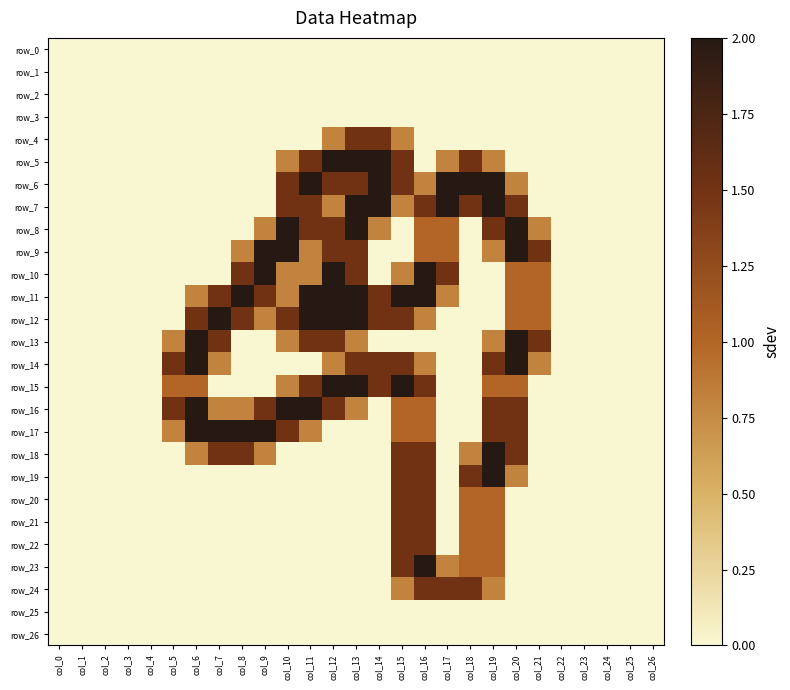

Reading left to right, transcribe all the data shown in this chart.

row_0: col_0=0.0	col_1=0.0	col_2=0.0	col_3=0.0	col_4=0.0	col_5=0.0	col_6=0.0	col_7=0.0	col_8=0.0	col_9=0.0	col_10=0.0	col_11=0.0	col_12=0.0	col_13=0.0	col_14=0.0	col_15=0.0	col_16=0.0	col_17=0.0	col_18=0.0	col_19=0.0	col_20=0.0	col_21=0.0	col_22=0.0	col_23=0.0	col_24=0.0	col_25=0.0	col_26=0.0
row_1: col_0=0.0	col_1=0.0	col_2=0.0	col_3=0.0	col_4=0.0	col_5=0.0	col_6=0.0	col_7=0.0	col_8=0.0	col_9=0.0	col_10=0.0	col_11=0.0	col_12=0.0	col_13=0.0	col_14=0.0	col_15=0.0	col_16=0.0	col_17=0.0	col_18=0.0	col_19=0.0	col_20=0.0	col_21=0.0	col_22=0.0	col_23=0.0	col_24=0.0	col_25=0.0	col_26=0.0
row_2: col_0=0.0	col_1=0.0	col_2=0.0	col_3=0.0	col_4=0.0	col_5=0.0	col_6=0.0	col_7=0.0	col_8=0.0	col_9=0.0	col_10=0.0	col_11=0.0	col_12=0.0	col_13=0.0	col_14=0.0	col_15=0.0	col_16=0.0	col_17=0.0	col_18=0.0	col_19=0.0	col_20=0.0	col_21=0.0	col_22=0.0	col_23=0.0	col_24=0.0	col_25=0.0	col_26=0.0
row_3: col_0=0.0	col_1=0.0	col_2=0.0	col_3=0.0	col_4=0.0	col_5=0.0	col_6=0.0	col_7=0.0	col_8=0.0	col_9=0.0	col_10=0.0	col_11=0.0	col_12=0.0	col_13=0.0	col_14=0.0	col_15=0.0	col_16=0.0	col_17=0.0	col_18=0.0	col_19=0.0	col_20=0.0	col_21=0.0	col_22=0.0	col_23=0.0	col_24=0.0	col_25=0.0	col_26=0.0
row_4: col_0=0.0	col_1=0.0	col_2=0.0	col_3=0.0	col_4=0.0	col_5=0.0	col_6=0.0	col_7=0.0	col_8=0.0	col_9=0.0	col_10=0.0	col_11=0.0	col_12=0.8	col_13=1.5	col_14=1.5	col_15=0.8	col_16=0.0	col_17=0.0	col_18=0.0	col_19=0.0	col_20=0.0	col_21=0.0	col_22=0.0	col_23=0.0	col_24=0.0	col_25=0.0	col_26=0.0
row_5: col_0=0.0	col_1=0.0	col_2=0.0	col_3=0.0	col_4=0.0	col_5=0.0	col_6=0.0	col_7=0.0	col_8=0.0	col_9=0.0	col_10=0.8	col_11=1.5	col_12=2.0	col_13=2.0	col_14=2.0	col_15=1.5	col_16=0.0	col_17=0.8	col_18=1.5	col_19=0.8	col_20=0.0	col_21=0.0	col_22=0.0	col_23=0.0	col_24=0.0	col_25=0.0	col_26=0.0
row_6: col_0=0.0	col_1=0.0	col_2=0.0	col_3=0.0	col_4=0.0	col_5=0.0	col_6=0.0	col_7=0.0	col_8=0.0	col_9=0.0	col_10=1.5	col_11=2.0	col_12=1.5	col_13=1.5	col_14=2.0	col_15=1.5	col_16=0.8	col_17=2.0	col_18=2.0	col_19=2.0	col_20=0.8	col_21=0.0	col_22=0.0	col_23=0.0	col_24=0.0	col_25=0.0	col_26=0.0
row_7: col_0=0.0	col_1=0.0	col_2=0.0	col_3=0.0	col_4=0.0	col_5=0.0	col_6=0.0	col_7=0.0	col_8=0.0	col_9=0.0	col_10=1.5	col_11=1.5	col_12=0.8	col_13=2.0	col_14=2.0	col_15=0.8	col_16=1.5	col_17=2.0	col_18=1.5	col_19=2.0	col_20=1.5	col_21=0.0	col_22=0.0	col_23=0.0	col_24=0.0	col_25=0.0	col_26=0.0
row_8: col_0=0.0	col_1=0.0	col_2=0.0	col_3=0.0	col_4=0.0	col_5=0.0	col_6=0.0	col_7=0.0	col_8=0.0	col_9=0.8	col_10=2.0	col_11=1.5	col_12=1.5	col_13=2.0	col_14=0.8	col_15=0.0	col_16=1.0	col_17=1.0	col_18=0.0	col_19=1.5	col_20=2.0	col_21=0.8	col_22=0.0	col_23=0.0	col_24=0.0	col_25=0.0	col_26=0.0
row_9: col_0=0.0	col_1=0.0	col_2=0.0	col_3=0.0	col_4=0.0	col_5=0.0	col_6=0.0	col_7=0.0	col_8=0.8	col_9=2.0	col_10=2.0	col_11=0.8	col_12=1.5	col_13=1.5	col_14=0.0	col_15=0.0	col_16=1.0	col_17=1.0	col_18=0.0	col_19=0.8	col_20=2.0	col_21=1.5	col_22=0.0	col_23=0.0	col_24=0.0	col_25=0.0	col_26=0.0
row_10: col_0=0.0	col_1=0.0	col_2=0.0	col_3=0.0	col_4=0.0	col_5=0.0	col_6=0.0	col_7=0.0	col_8=1.5	col_9=2.0	col_10=0.8	col_11=0.8	col_12=2.0	col_13=1.5	col_14=0.0	col_15=0.8	col_16=2.0	col_17=1.5	col_18=0.0	col_19=0.0	col_20=1.0	col_21=1.0	col_22=0.0	col_23=0.0	col_24=0.0	col_25=0.0	col_26=0.0
row_11: col_0=0.0	col_1=0.0	col_2=0.0	col_3=0.0	col_4=0.0	col_5=0.0	col_6=0.8	col_7=1.5	col_8=2.0	col_9=1.5	col_10=0.8	col_11=2.0	col_12=2.0	col_13=2.0	col_14=1.5	col_15=2.0	col_16=2.0	col_17=0.8	col_18=0.0	col_19=0.0	col_20=1.0	col_21=1.0	col_22=0.0	col_23=0.0	col_24=0.0	col_25=0.0	col_26=0.0
row_12: col_0=0.0	col_1=0.0	col_2=0.0	col_3=0.0	col_4=0.0	col_5=0.0	col_6=1.5	col_7=2.0	col_8=1.5	col_9=0.8	col_10=1.5	col_11=2.0	col_12=2.0	col_13=2.0	col_14=1.5	col_15=1.5	col_16=0.8	col_17=0.0	col_18=0.0	col_19=0.0	col_20=1.0	col_21=1.0	col_22=0.0	col_23=0.0	col_24=0.0	col_25=0.0	col_26=0.0
row_13: col_0=0.0	col_1=0.0	col_2=0.0	col_3=0.0	col_4=0.0	col_5=0.8	col_6=2.0	col_7=1.5	col_8=0.0	col_9=0.0	col_10=0.8	col_11=1.5	col_12=1.5	col_13=0.8	col_14=0.0	col_15=0.0	col_16=0.0	col_17=0.0	col_18=0.0	col_19=0.8	col_20=2.0	col_21=1.5	col_22=0.0	col_23=0.0	col_24=0.0	col_25=0.0	col_26=0.0
row_14: col_0=0.0	col_1=0.0	col_2=0.0	col_3=0.0	col_4=0.0	col_5=1.5	col_6=2.0	col_7=0.8	col_8=0.0	col_9=0.0	col_10=0.0	col_11=0.0	col_12=0.8	col_13=1.5	col_14=1.5	col_15=1.5	col_16=0.8	col_17=0.0	col_18=0.0	col_19=1.5	col_20=2.0	col_21=0.8	col_22=0.0	col_23=0.0	col_24=0.0	col_25=0.0	col_26=0.0
row_15: col_0=0.0	col_1=0.0	col_2=0.0	col_3=0.0	col_4=0.0	col_5=1.0	col_6=1.0	col_7=0.0	col_8=0.0	col_9=0.0	col_10=0.8	col_11=1.5	col_12=2.0	col_13=2.0	col_14=1.5	col_15=2.0	col_16=1.5	col_17=0.0	col_18=0.0	col_19=1.0	col_20=1.0	col_21=0.0	col_22=0.0	col_23=0.0	col_24=0.0	col_25=0.0	col_26=0.0
row_16: col_0=0.0	col_1=0.0	col_2=0.0	col_3=0.0	col_4=0.0	col_5=1.5	col_6=2.0	col_7=0.8	col_8=0.8	col_9=1.5	col_10=2.0	col_11=2.0	col_12=1.5	col_13=0.8	col_14=0.0	col_15=1.0	col_16=1.0	col_17=0.0	col_18=0.0	col_19=1.5	col_20=1.5	col_21=0.0	col_22=0.0	col_23=0.0	col_24=0.0	col_25=0.0	col_26=0.0
row_17: col_0=0.0	col_1=0.0	col_2=0.0	col_3=0.0	col_4=0.0	col_5=0.8	col_6=2.0	col_7=2.0	col_8=2.0	col_9=2.0	col_10=1.5	col_11=0.8	col_12=0.0	col_13=0.0	col_14=0.0	col_15=1.0	col_16=1.0	col_17=0.0	col_18=0.0	col_19=1.5	col_20=1.5	col_21=0.0	col_22=0.0	col_23=0.0	col_24=0.0	col_25=0.0	col_26=0.0
row_18: col_0=0.0	col_1=0.0	col_2=0.0	col_3=0.0	col_4=0.0	col_5=0.0	col_6=0.8	col_7=1.5	col_8=1.5	col_9=0.8	col_10=0.0	col_11=0.0	col_12=0.0	col_13=0.0	col_14=0.0	col_15=1.5	col_16=1.5	col_17=0.0	col_18=0.8	col_19=2.0	col_20=1.5	col_21=0.0	col_22=0.0	col_23=0.0	col_24=0.0	col_25=0.0	col_26=0.0
row_19: col_0=0.0	col_1=0.0	col_2=0.0	col_3=0.0	col_4=0.0	col_5=0.0	col_6=0.0	col_7=0.0	col_8=0.0	col_9=0.0	col_10=0.0	col_11=0.0	col_12=0.0	col_13=0.0	col_14=0.0	col_15=1.5	col_16=1.5	col_17=0.0	col_18=1.5	col_19=2.0	col_20=0.8	col_21=0.0	col_22=0.0	col_23=0.0	col_24=0.0	col_25=0.0	col_26=0.0
row_20: col_0=0.0	col_1=0.0	col_2=0.0	col_3=0.0	col_4=0.0	col_5=0.0	col_6=0.0	col_7=0.0	col_8=0.0	col_9=0.0	col_10=0.0	col_11=0.0	col_12=0.0	col_13=0.0	col_14=0.0	col_15=1.5	col_16=1.5	col_17=0.0	col_18=1.0	col_19=1.0	col_20=0.0	col_21=0.0	col_22=0.0	col_23=0.0	col_24=0.0	col_25=0.0	col_26=0.0
row_21: col_0=0.0	col_1=0.0	col_2=0.0	col_3=0.0	col_4=0.0	col_5=0.0	col_6=0.0	col_7=0.0	col_8=0.0	col_9=0.0	col_10=0.0	col_11=0.0	col_12=0.0	col_13=0.0	col_14=0.0	col_15=1.5	col_16=1.5	col_17=0.0	col_18=1.0	col_19=1.0	col_20=0.0	col_21=0.0	col_22=0.0	col_23=0.0	col_24=0.0	col_25=0.0	col_26=0.0
row_22: col_0=0.0	col_1=0.0	col_2=0.0	col_3=0.0	col_4=0.0	col_5=0.0	col_6=0.0	col_7=0.0	col_8=0.0	col_9=0.0	col_10=0.0	col_11=0.0	col_12=0.0	col_13=0.0	col_14=0.0	col_15=1.5	col_16=1.5	col_17=0.0	col_18=1.0	col_19=1.0	col_20=0.0	col_21=0.0	col_22=0.0	col_23=0.0	col_24=0.0	col_25=0.0	col_26=0.0
row_23: col_0=0.0	col_1=0.0	col_2=0.0	col_3=0.0	col_4=0.0	col_5=0.0	col_6=0.0	col_7=0.0	col_8=0.0	col_9=0.0	col_10=0.0	col_11=0.0	col_12=0.0	col_13=0.0	col_14=0.0	col_15=1.5	col_16=2.0	col_17=0.8	col_18=1.0	col_19=1.0	col_20=0.0	col_21=0.0	col_22=0.0	col_23=0.0	col_24=0.0	col_25=0.0	col_26=0.0
row_24: col_0=0.0	col_1=0.0	col_2=0.0	col_3=0.0	col_4=0.0	col_5=0.0	col_6=0.0	col_7=0.0	col_8=0.0	col_9=0.0	col_10=0.0	col_11=0.0	col_12=0.0	col_13=0.0	col_14=0.0	col_15=0.8	col_16=1.5	col_17=1.5	col_18=1.5	col_19=0.8	col_20=0.0	col_21=0.0	col_22=0.0	col_23=0.0	col_24=0.0	col_25=0.0	col_26=0.0
row_25: col_0=0.0	col_1=0.0	col_2=0.0	col_3=0.0	col_4=0.0	col_5=0.0	col_6=0.0	col_7=0.0	col_8=0.0	col_9=0.0	col_10=0.0	col_11=0.0	col_12=0.0	col_13=0.0	col_14=0.0	col_15=0.0	col_16=0.0	col_17=0.0	col_18=0.0	col_19=0.0	col_20=0.0	col_21=0.0	col_22=0.0	col_23=0.0	col_24=0.0	col_25=0.0	col_26=0.0
row_26: col_0=0.0	col_1=0.0	col_2=0.0	col_3=0.0	col_4=0.0	col_5=0.0	col_6=0.0	col_7=0.0	col_8=0.0	col_9=0.0	col_10=0.0	col_11=0.0	col_12=0.0	col_13=0.0	col_14=0.0	col_15=0.0	col_16=0.0	col_17=0.0	col_18=0.0	col_19=0.0	col_20=0.0	col_21=0.0	col_22=0.0	col_23=0.0	col_24=0.0	col_25=0.0	col_26=0.0